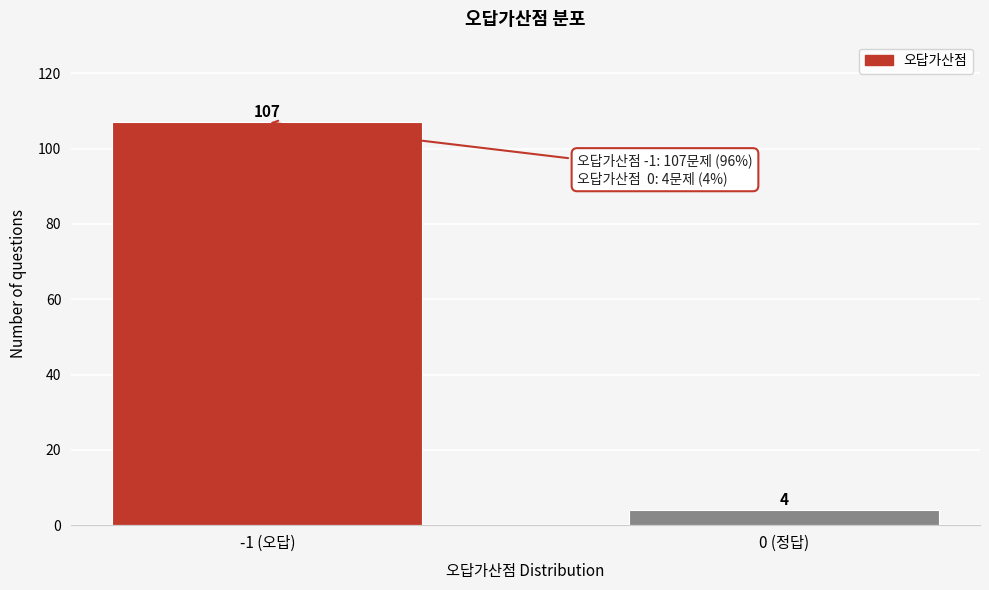

Reading left to right, what are all the values shown in this chart?

-1 (오답)=107	0 (정답)=4